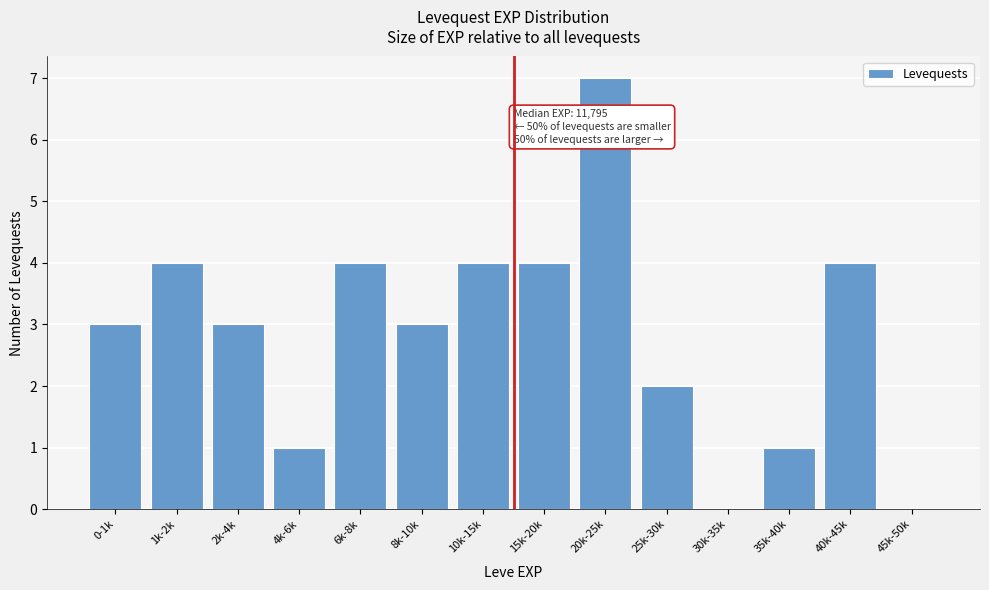

Reading left to right, what are all the values shown in this chart?

0-1k=3	1k-2k=4	2k-4k=3	4k-6k=1	6k-8k=4	8k-10k=3	10k-15k=4	15k-20k=4	20k-25k=7	25k-30k=2	30k-35k=0	35k-40k=1	40k-45k=4	45k-50k=0